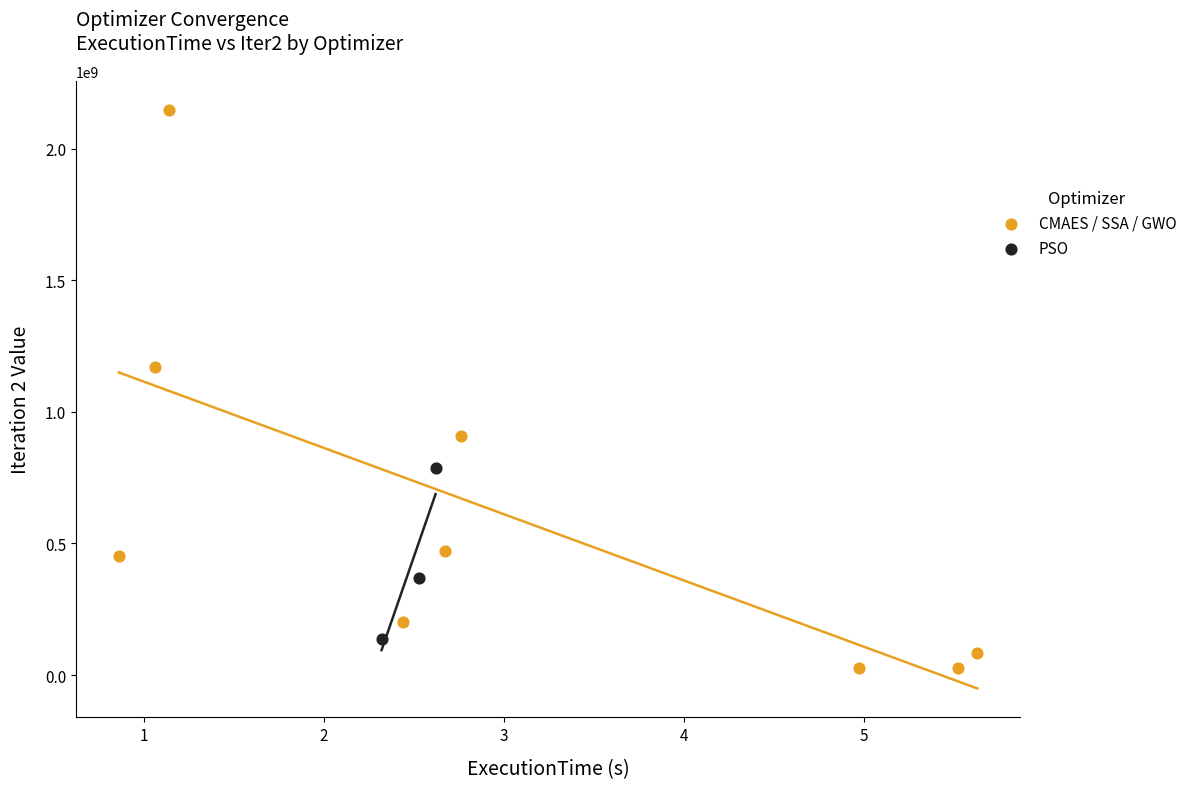

Which series contains the lowest Y value?

CMAES / SSA / GWO